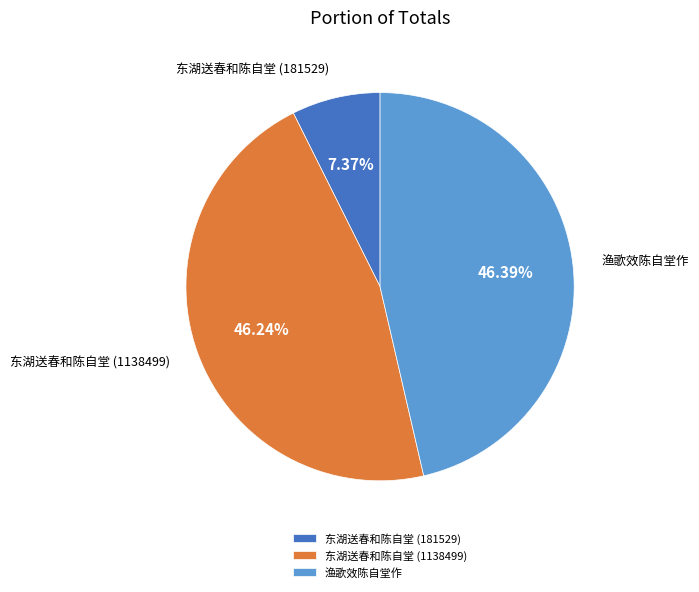

Between 东湖送春和陈自堂 (181529) and 东湖送春和陈自堂 (1138499), which is larger?

东湖送春和陈自堂 (1138499)